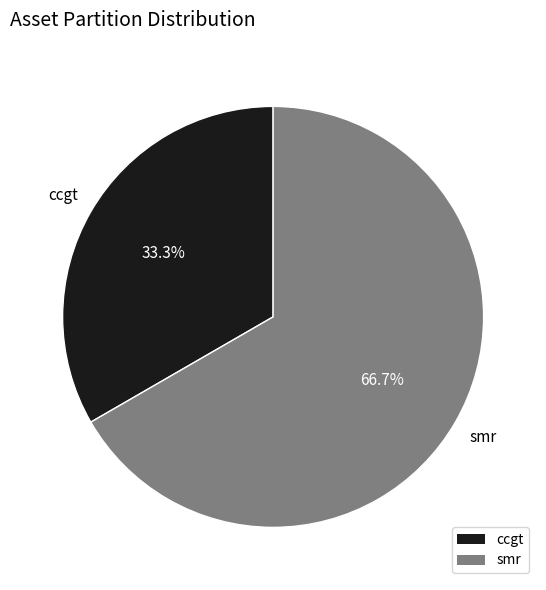

Between smr and ccgt, which is larger?

smr